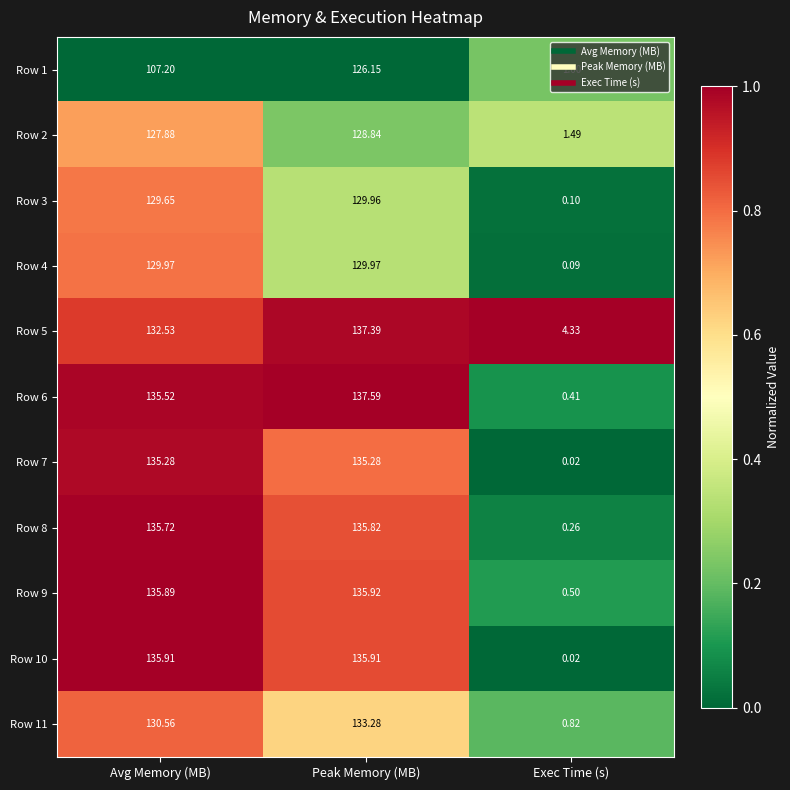

Where is Row 6 nearest to the value 69?

Avg Memory (MB)